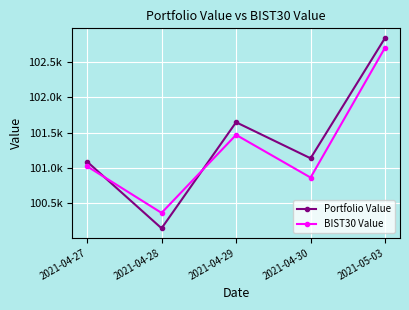

What is the label of the 4th point from the left?

2021-04-30